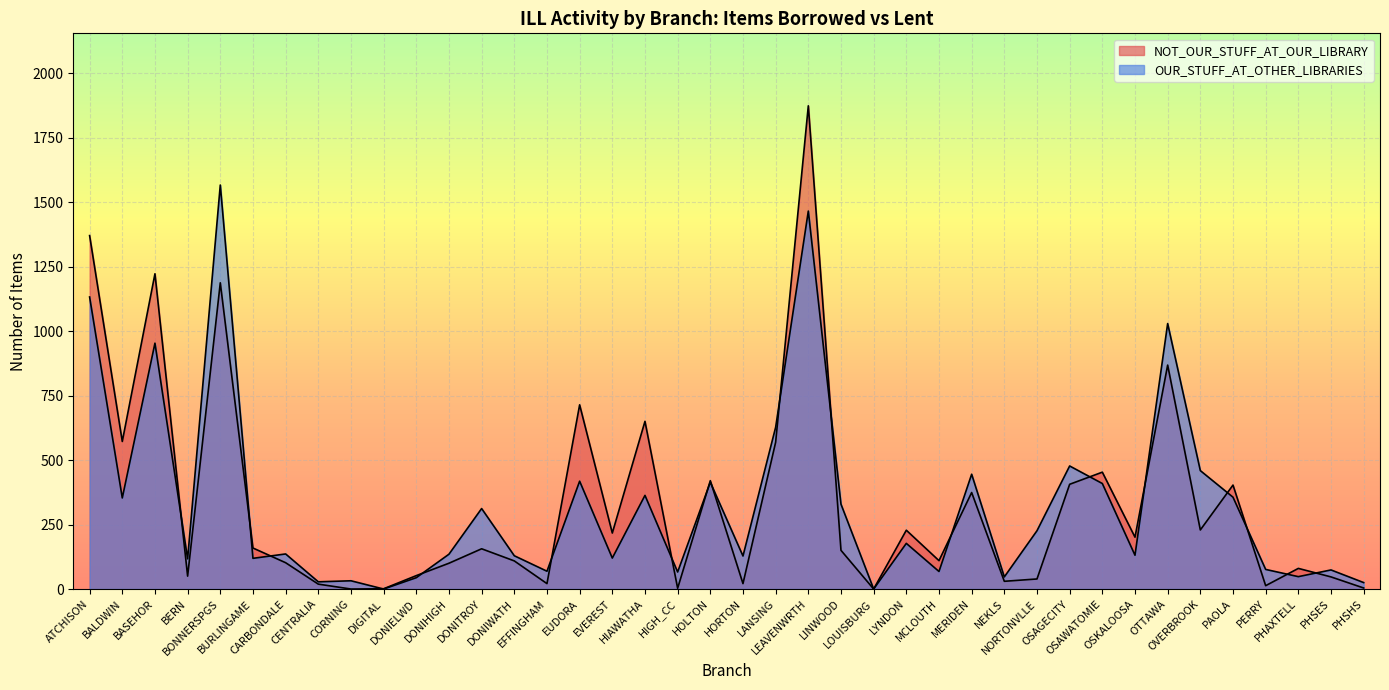

Where does the NOT_OUR_STUFF_AT_OUR_LIBRARY series first go above 156?

ATCHISON